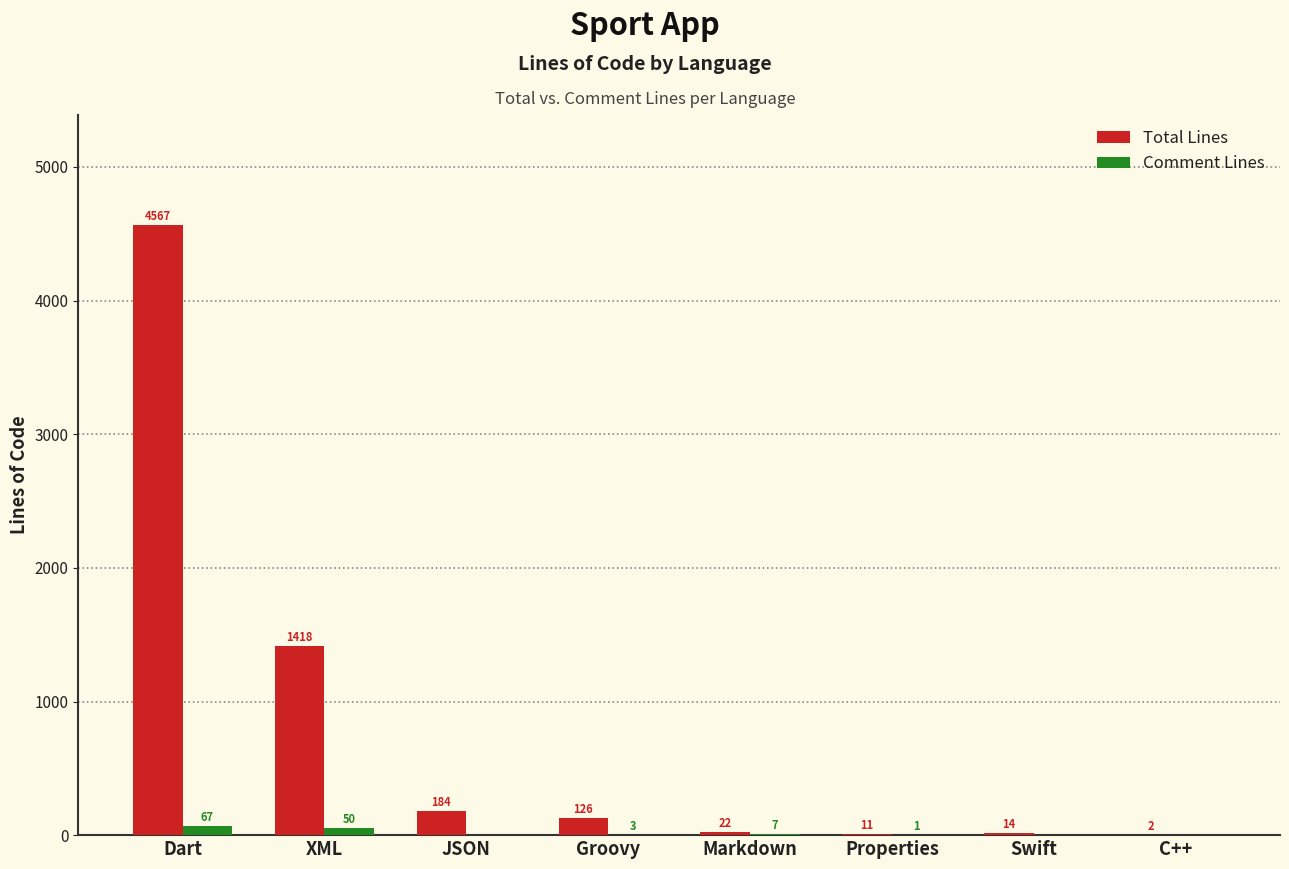

Which series has the largest range (max minus min)?

Total Lines